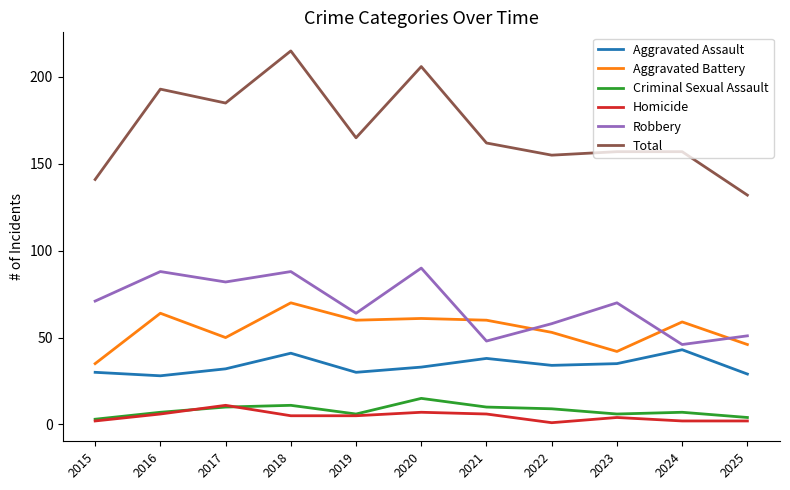

What is the difference between the second highest and minimum values in the Homicide series?

6